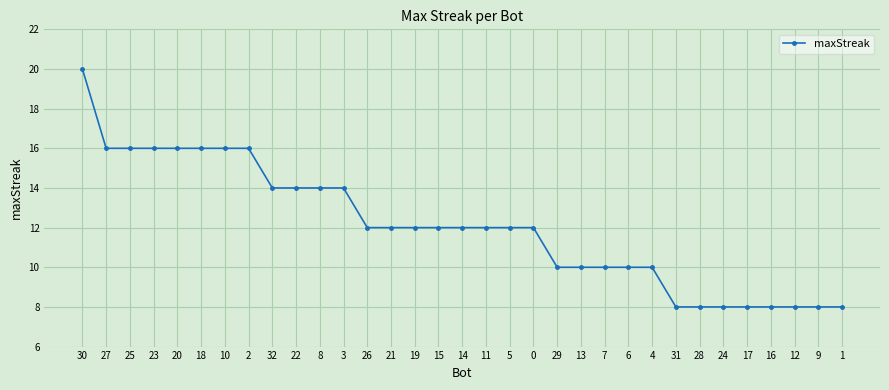

At which category does the chart reach its peak across all series?

30